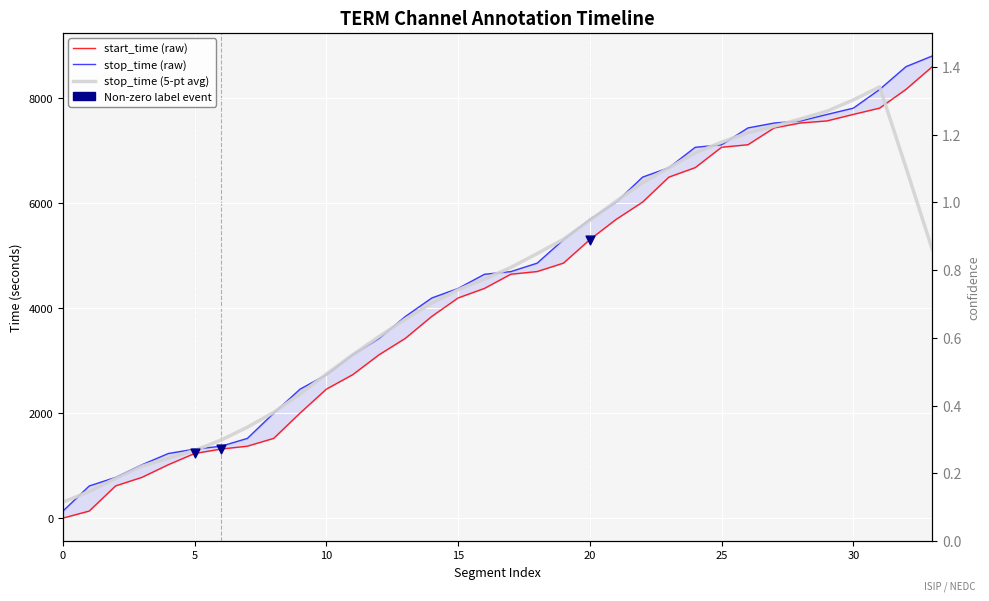

Which series contains the lowest Y value?

start_time (raw)